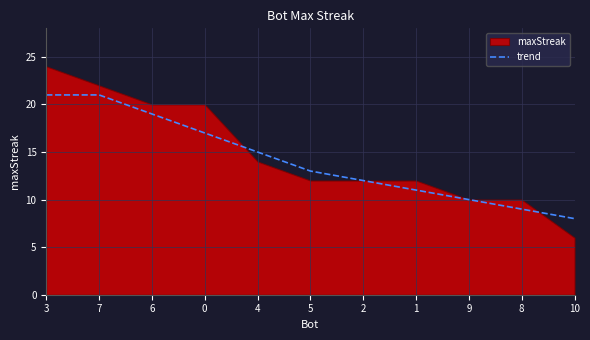

How many lines are shown in the chart?

1